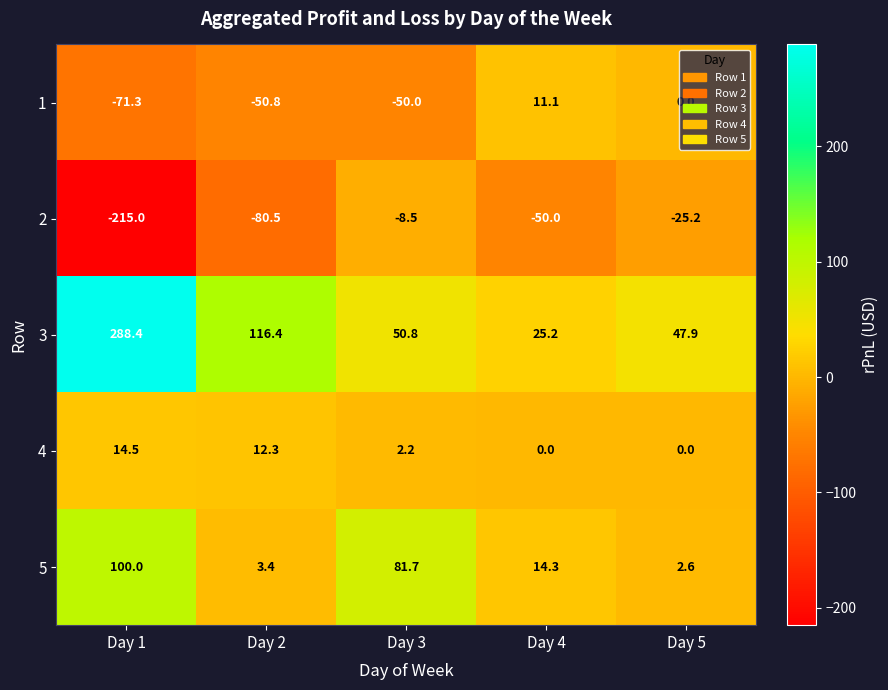

Between Day 3 and Day 4, which series saw the biggest shift?

5